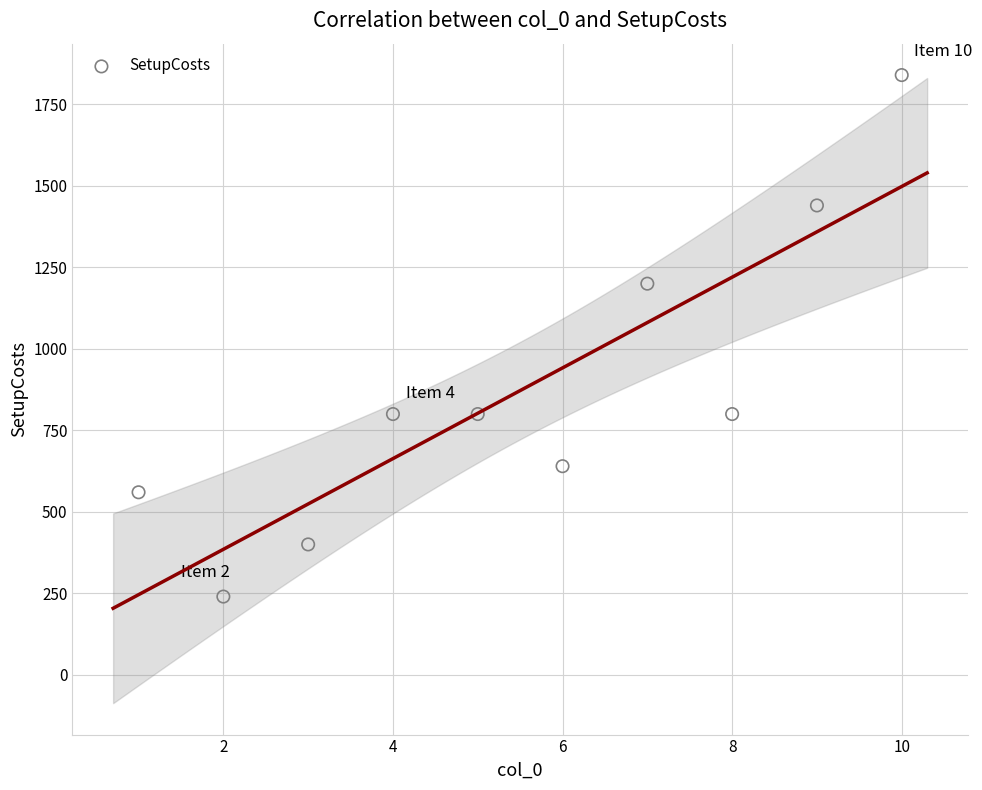

What is the average X value?

6